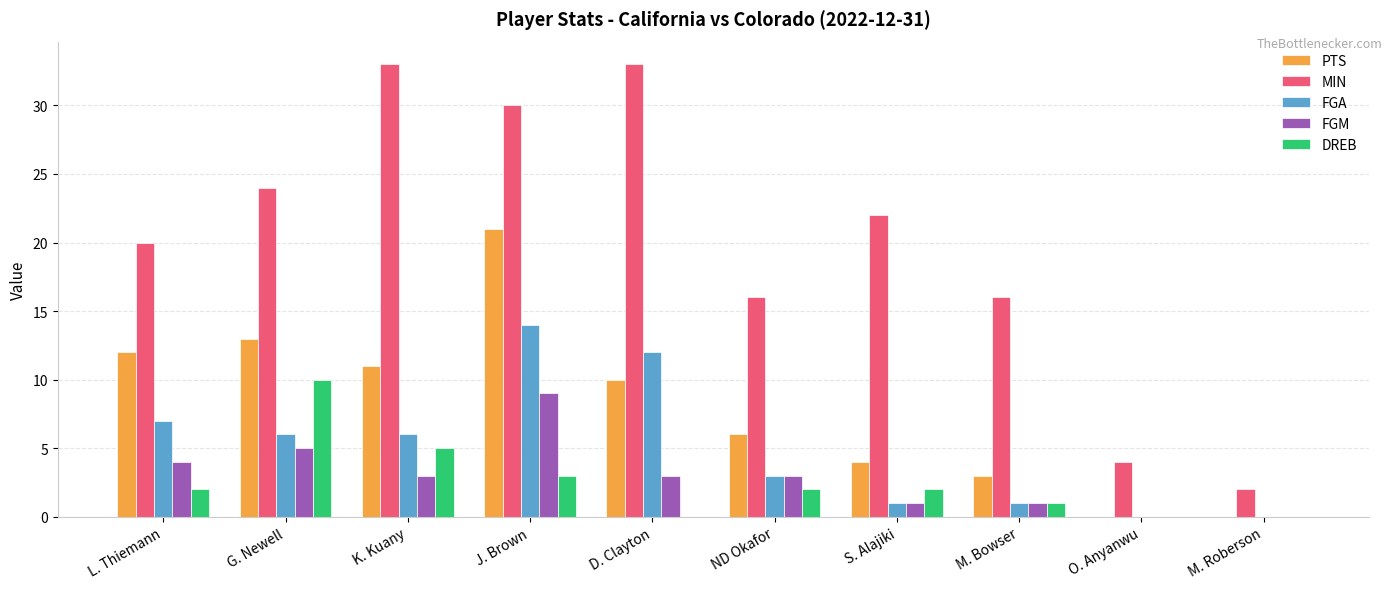

What is the difference between the DREB values at J. Brown and S. Alajiki?

1